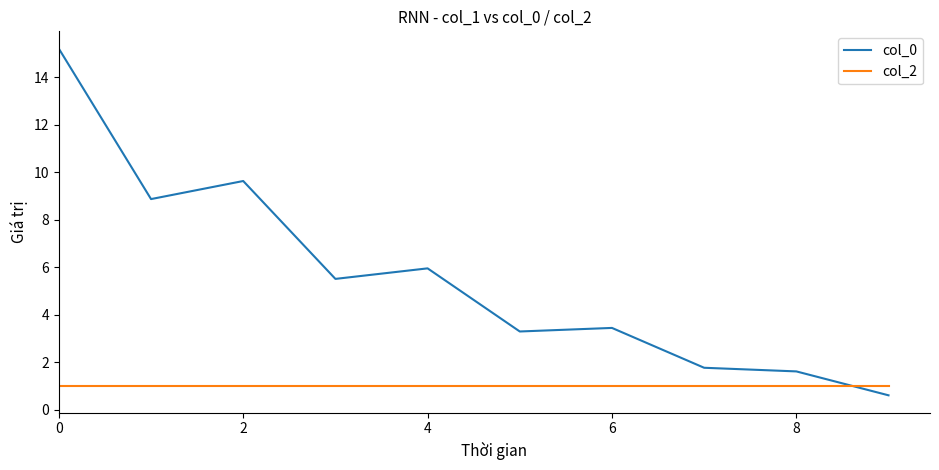

True or false: col_0 and col_2 cross at least once.

True